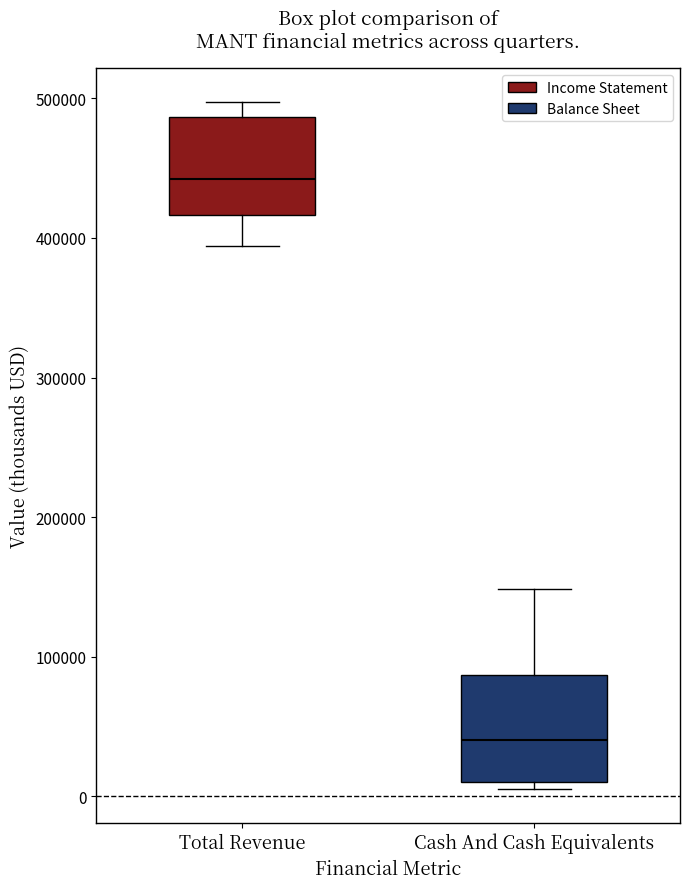

Where is the upper edge of the box for Total Revenue on the y-axis? The values are not printed on the chart, so give them approximately, as read against the axis.

490000